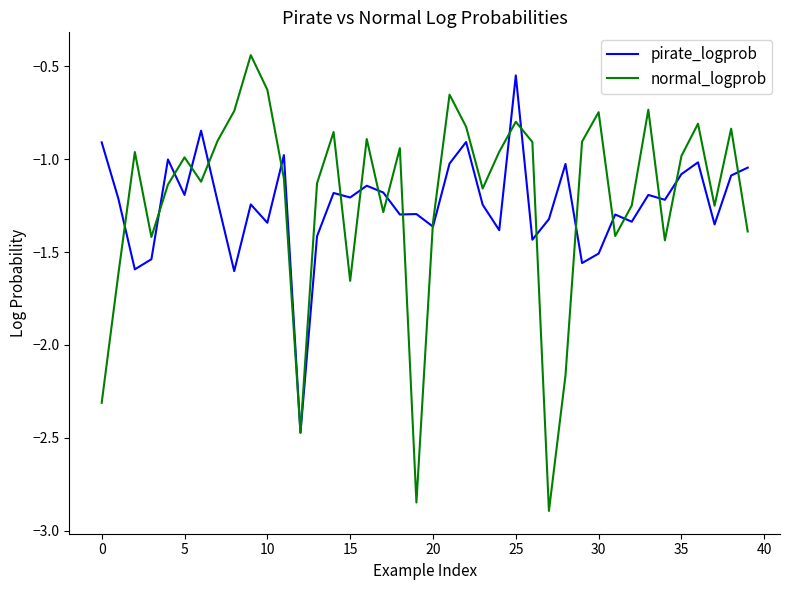

What is the difference between the maximum and second lowest values in the pirate_logprob series?

1.1